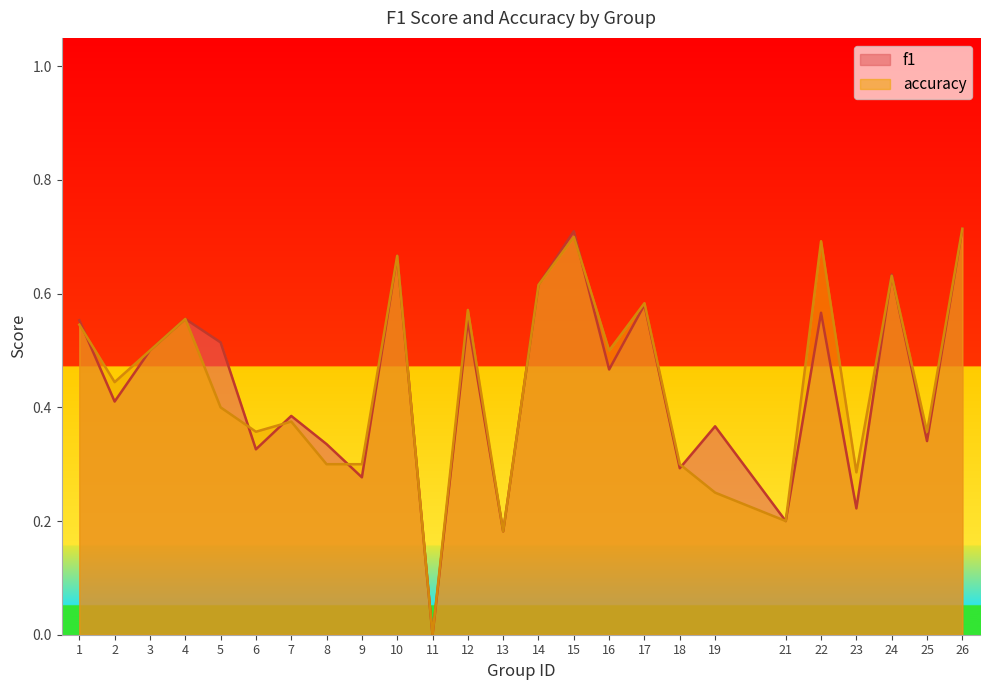

What are all the series names shown in the legend?

f1, accuracy